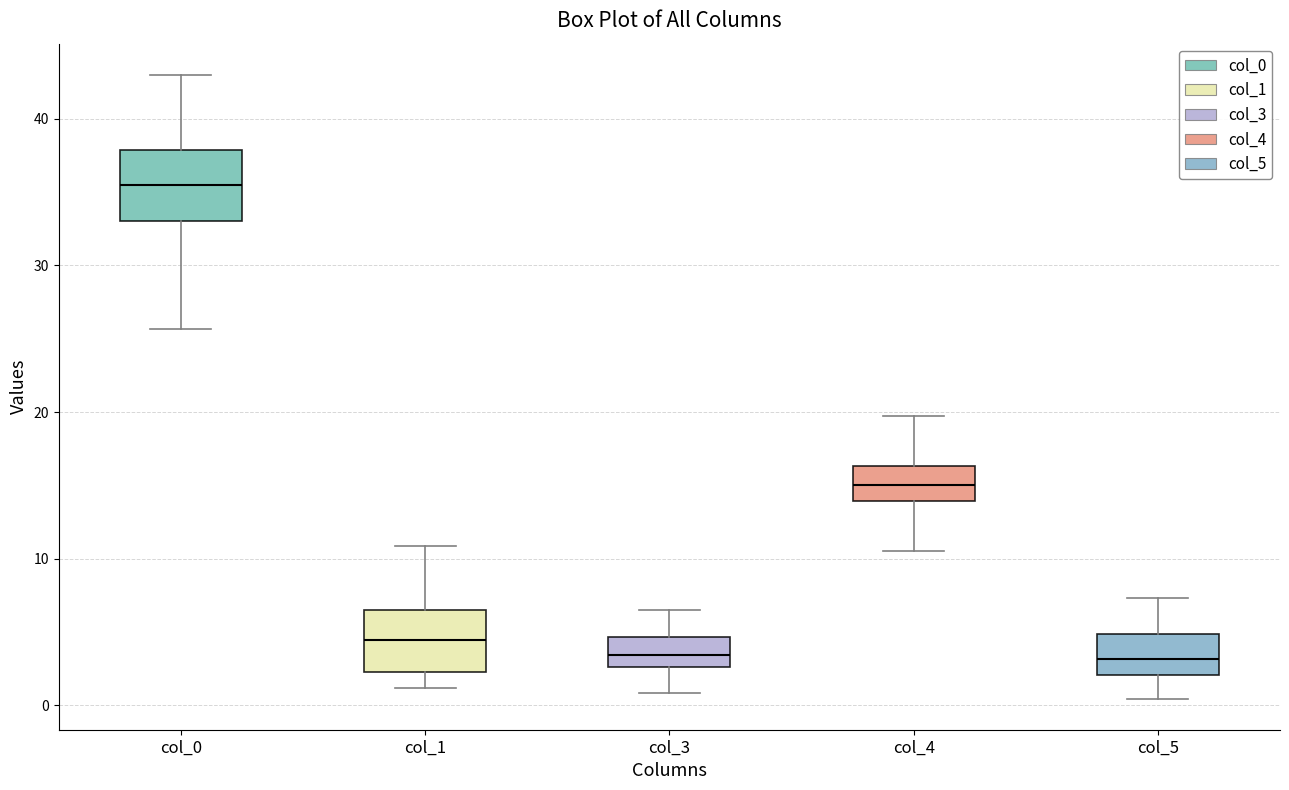

Reading left to right, read every box against the y-axis: the position of its median line, the range the box covers, and the ends of its whiskers. The values are not printed on the chart, so give them approximately, as read against the axis.

col_0: median 35, box 33 to 38, whiskers 26 to 43
col_1: median 4, box 2 to 6, whiskers 1 to 11
col_3: median 3 (inside the box), box 3 to 5, whiskers 1 to 7
col_4: median 15, box 14 to 16, whiskers 11 to 20
col_5: median 3, box 2 to 5, whiskers 0 to 7